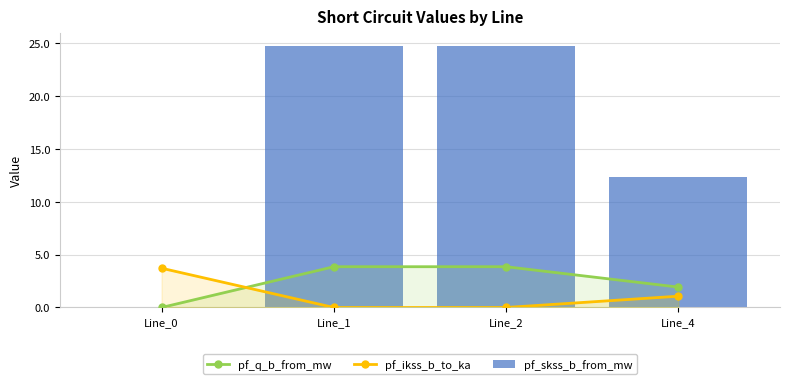

List the labels in order of pf_ikss_b_to_ka value, largest first.

Line_0, Line_4, Line_1, Line_2